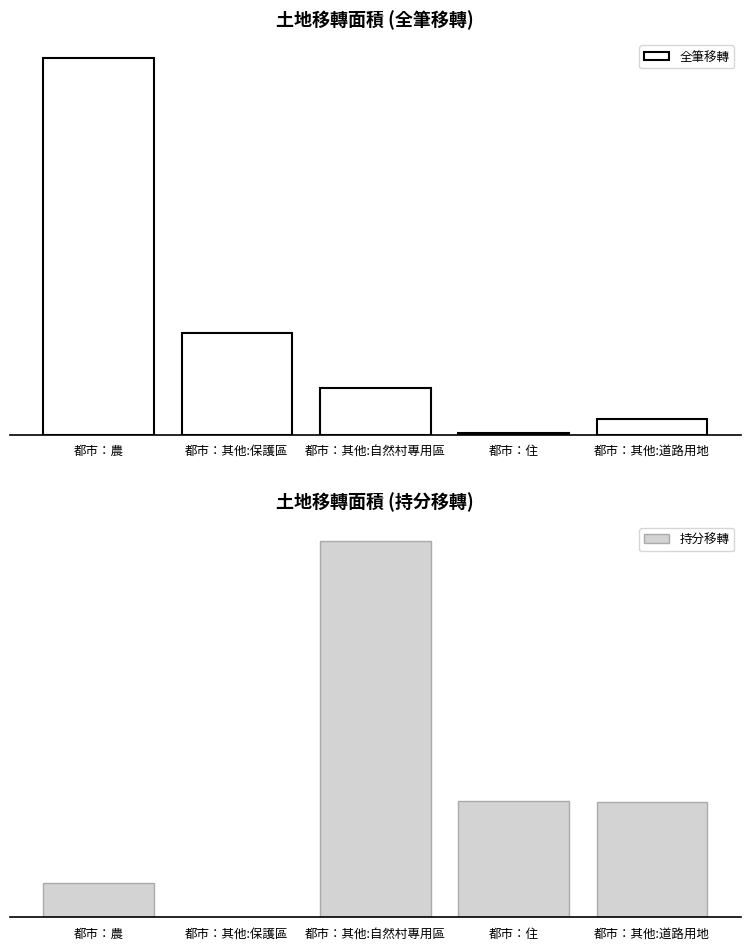

What is the sum of all 持分移轉 values?

757.0